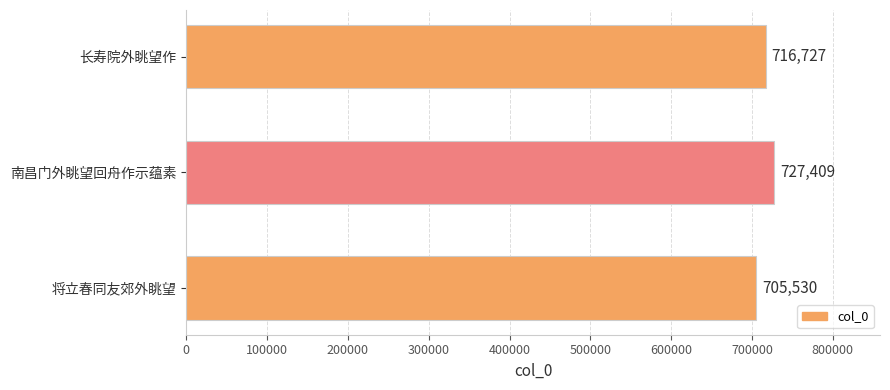

What is the minimum value shown in the chart?

705530